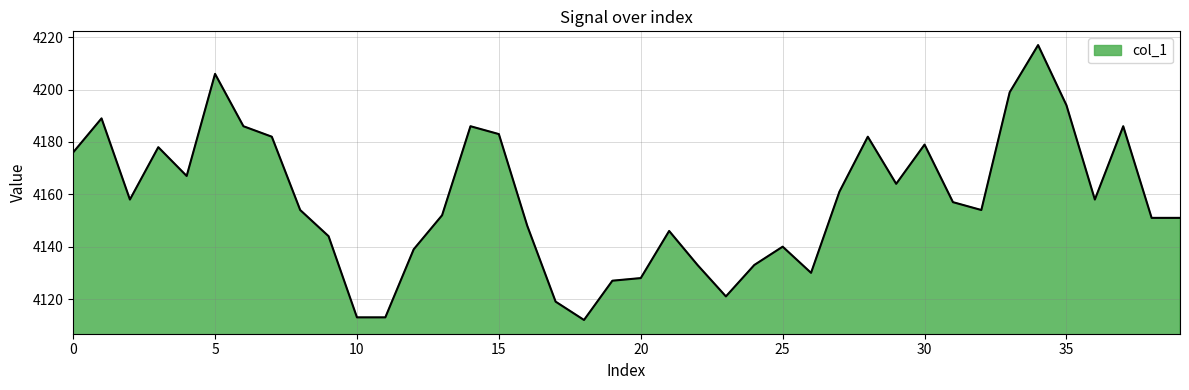

What is the difference between the maximum and minimum values?

105